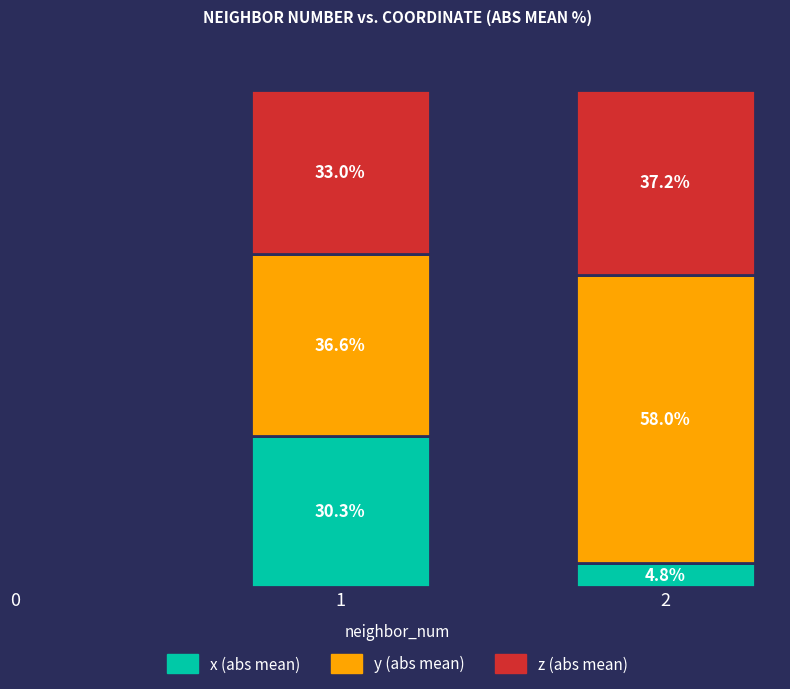

Does the chart contain stacked bars?

Yes